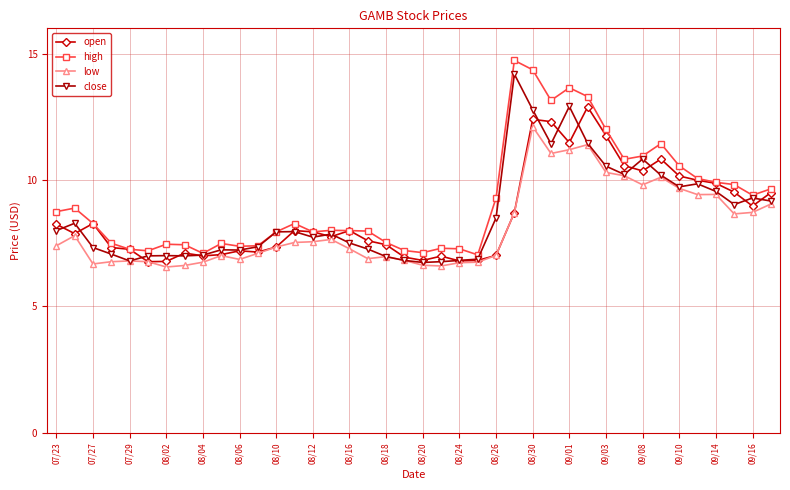

How many data points does each series have?

40